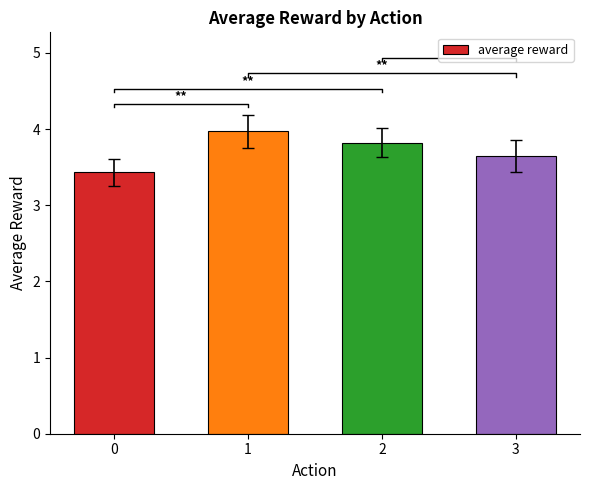

What is the ratio of the value at 0 to the value at 3?

0.9